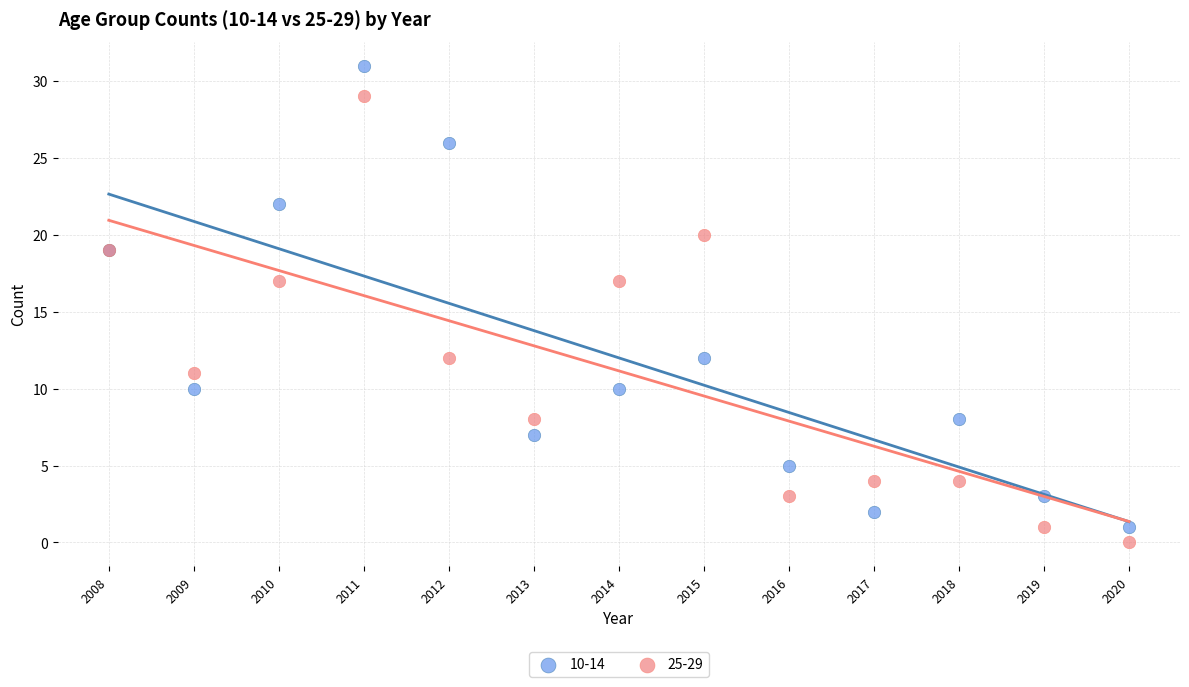

Which series has the largest Y range (max minus min)?

10-14